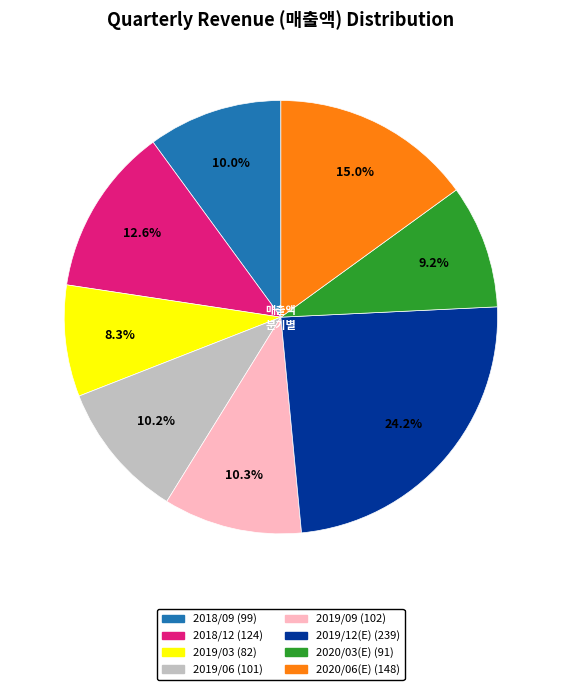

Count the number of slices in the pie.

8